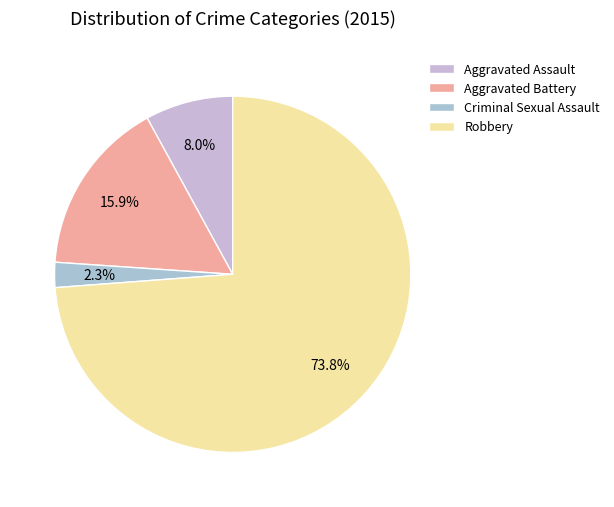

To the nearest percent, what is the average slice percentage?

25%